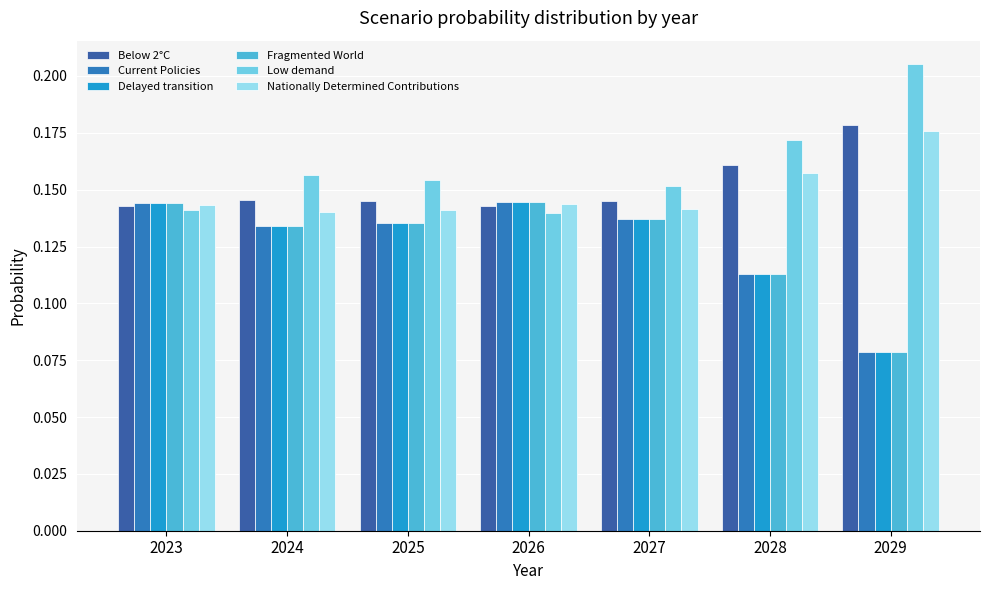

Reading left to right, list all the values displayed in this chart.

Below 2°C: 2023=0.1	2024=0.1	2025=0.1	2026=0.1	2027=0.1	2028=0.2	2029=0.2
Current Policies: 2023=0.1	2024=0.1	2025=0.1	2026=0.1	2027=0.1	2028=0.1	2029=0.1
Delayed transition: 2023=0.1	2024=0.1	2025=0.1	2026=0.1	2027=0.1	2028=0.1	2029=0.1
Fragmented World: 2023=0.1	2024=0.1	2025=0.1	2026=0.1	2027=0.1	2028=0.1	2029=0.1
Low demand: 2023=0.1	2024=0.2	2025=0.2	2026=0.1	2027=0.2	2028=0.2	2029=0.2
Nationally Determined Contributions: 2023=0.1	2024=0.1	2025=0.1	2026=0.1	2027=0.1	2028=0.2	2029=0.2